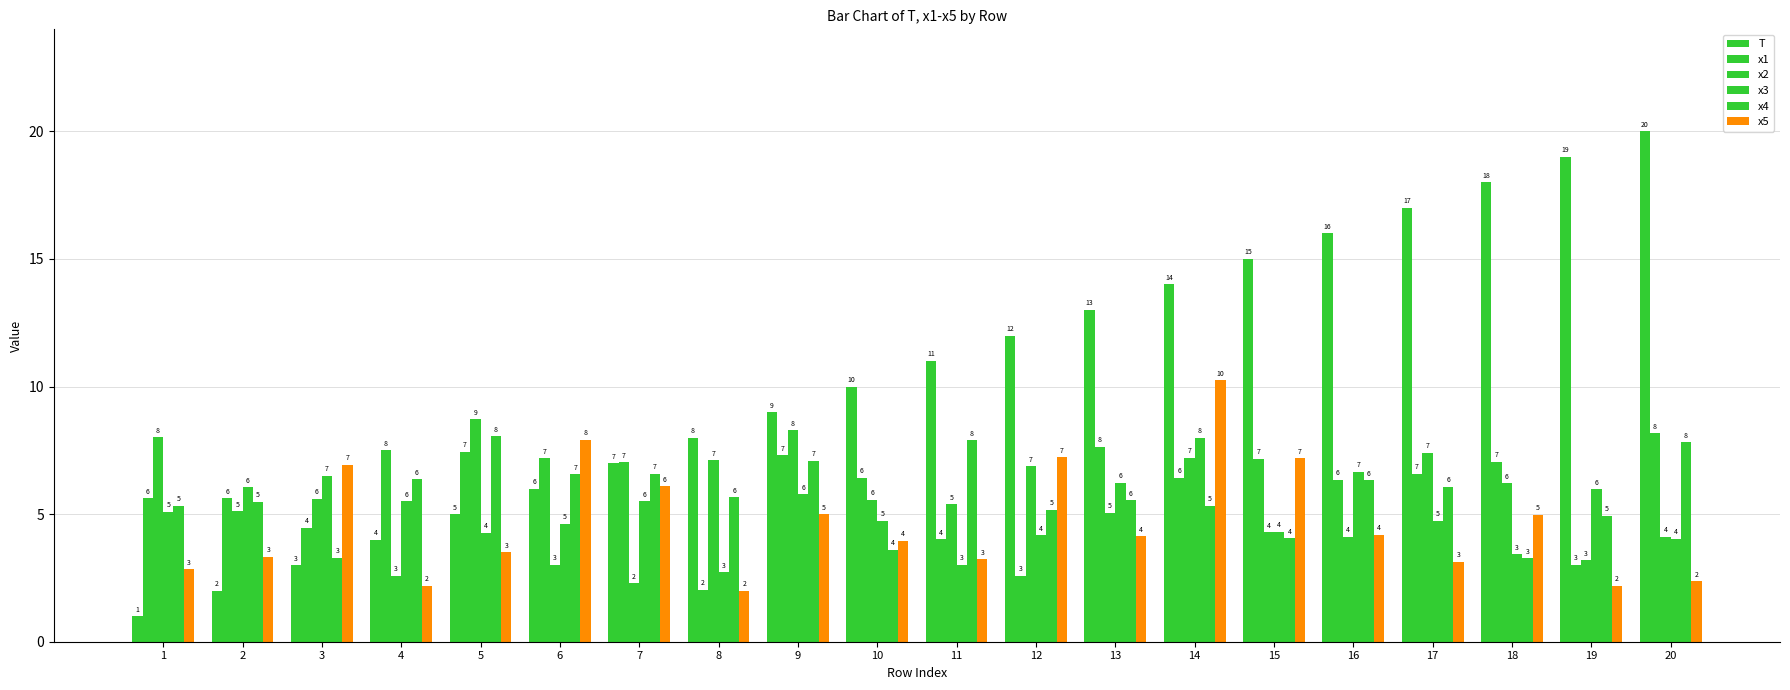

What is the value of the x2 bar at the 14th from the left?

7.2